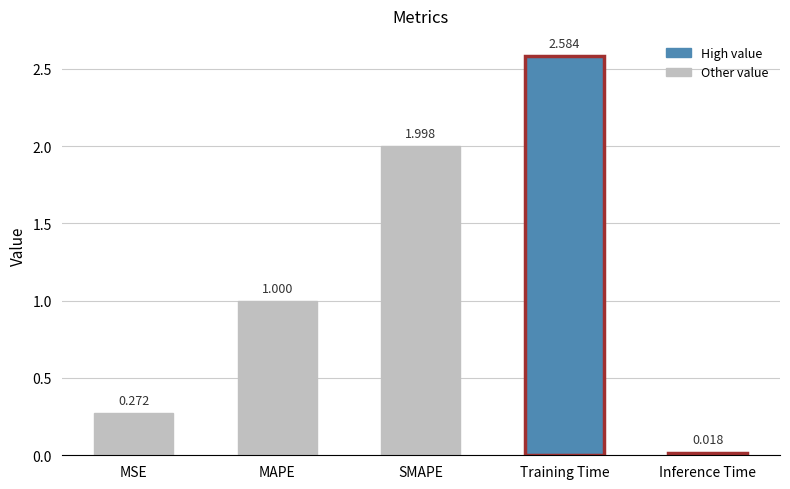

How many series are shown in this chart?

1